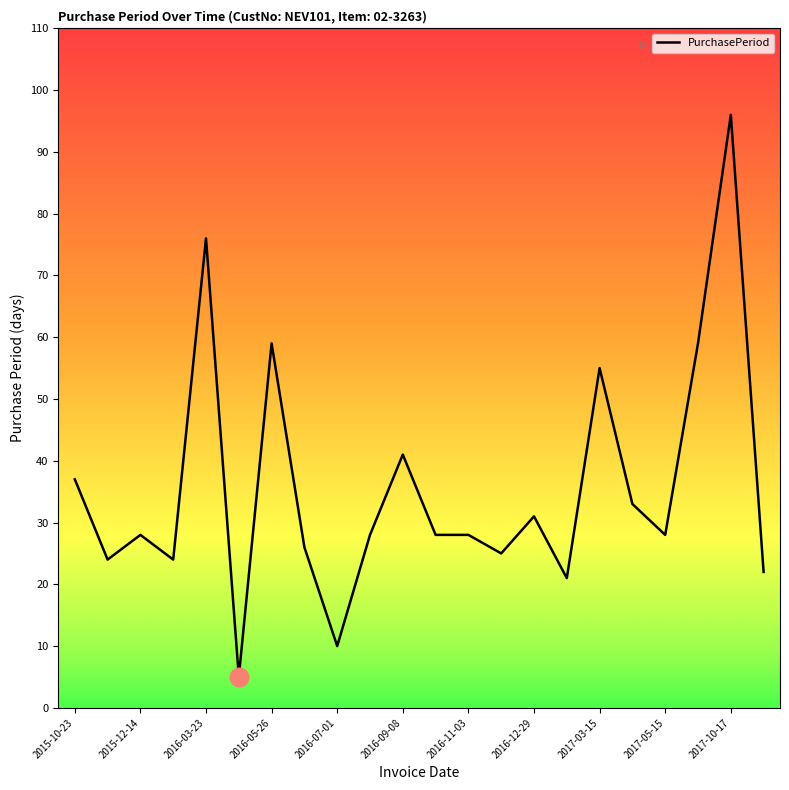

What is the difference between the maximum and minimum values?

91